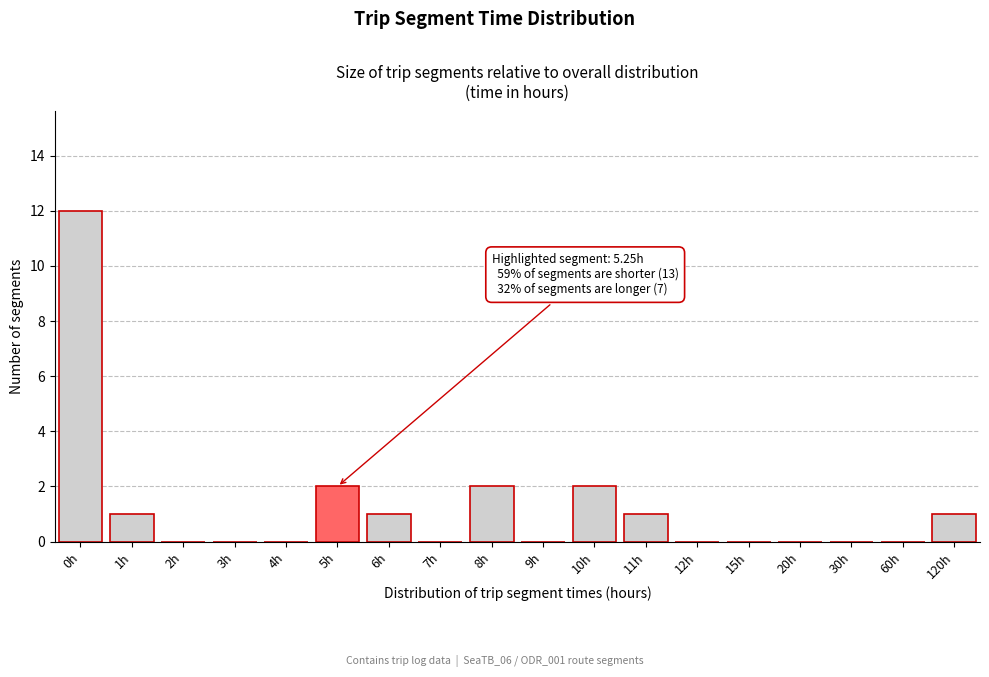

Reading left to right, extract all data points from this chart.

0h=12	1h=1	2h=0	3h=0	4h=0	5h=2	6h=1	7h=0	8h=2	9h=0	10h=2	11h=1	12h=0	15h=0	20h=0	30h=0	60h=0	120h=1